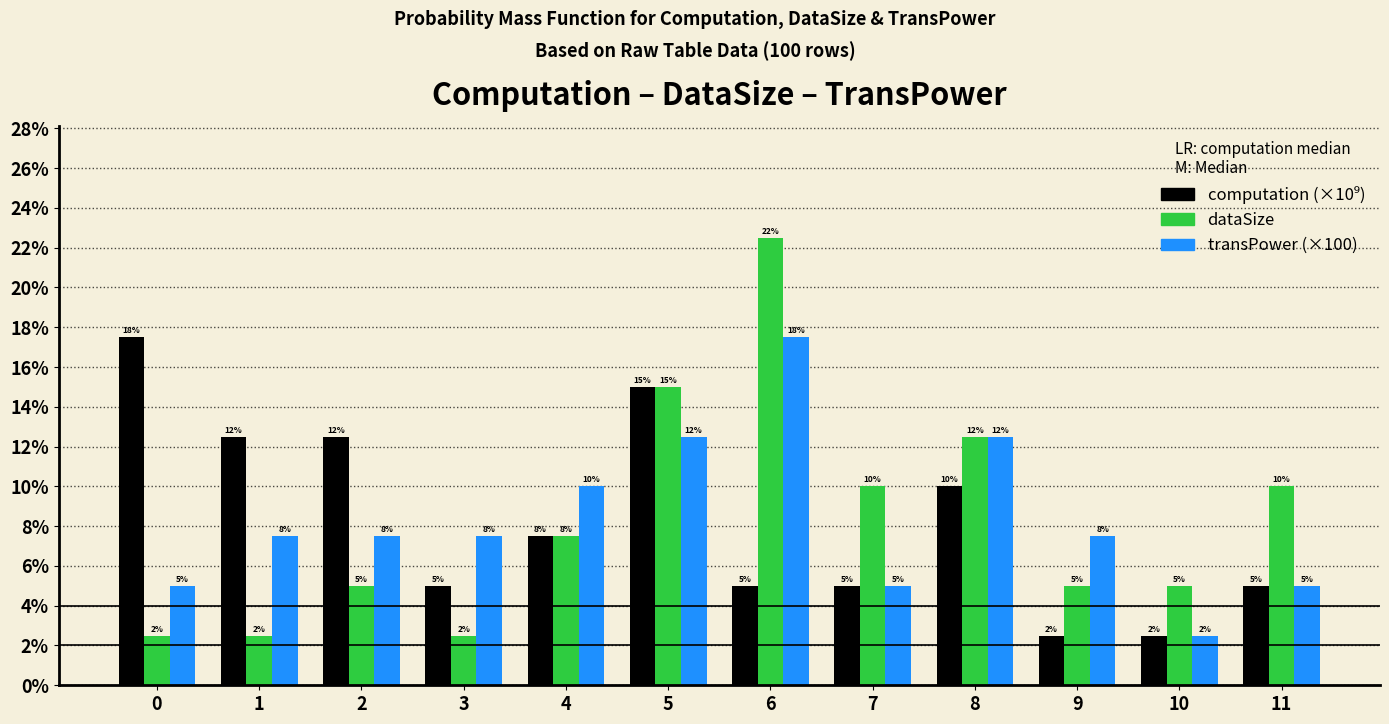

Does the chart contain any negative values?

No